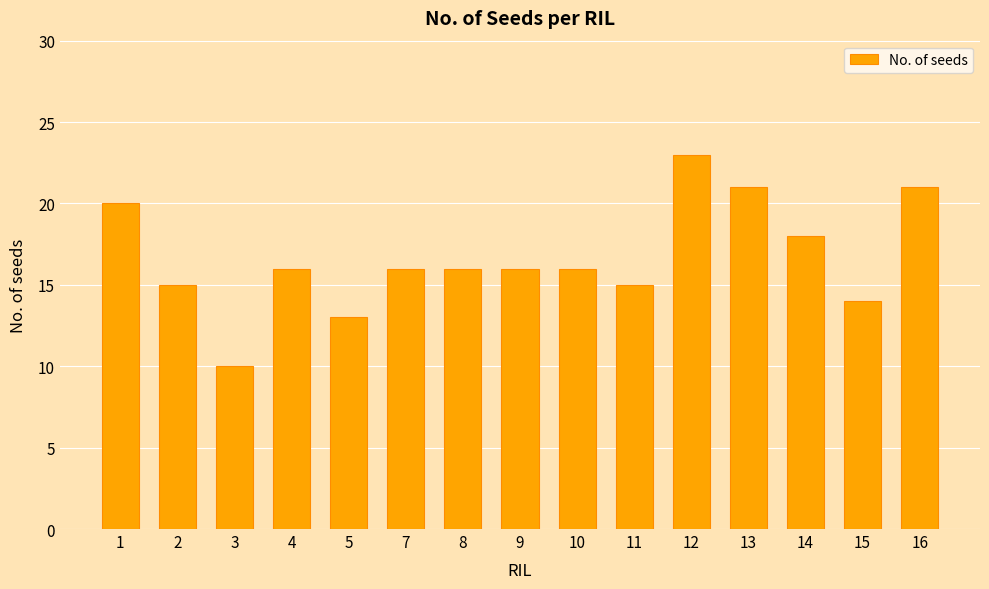

Which category has the lowest value across all series?

3